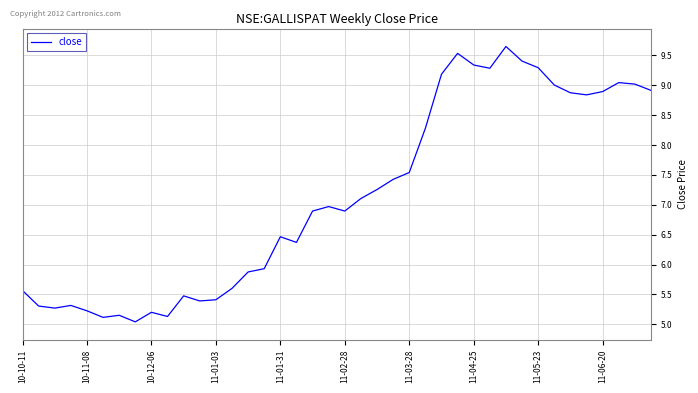

What is the smallest value displayed?

5.0